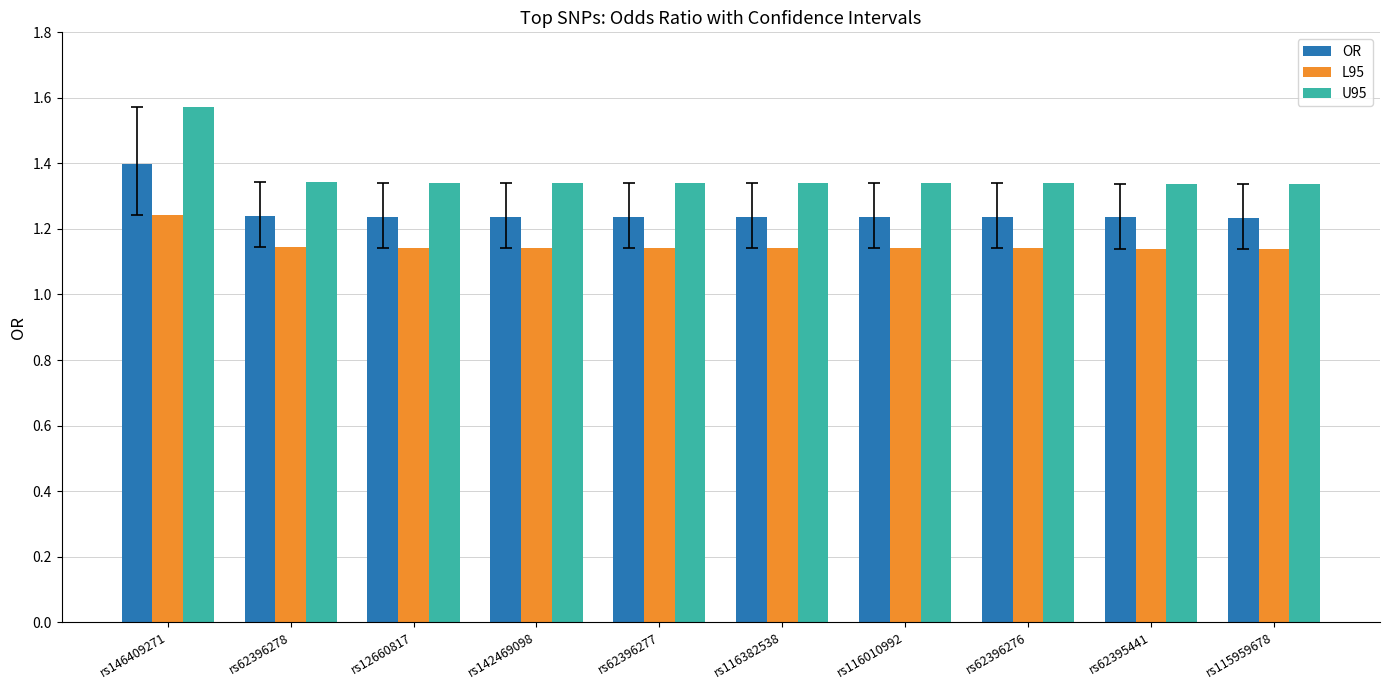

At which category does the chart reach its peak across all series?

rs146409271